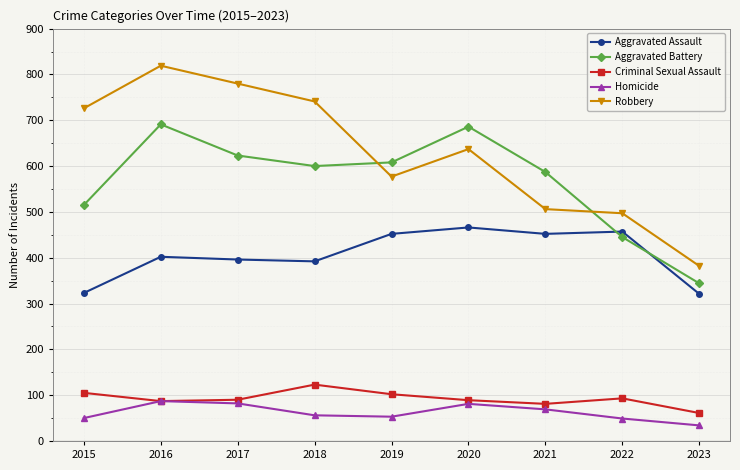

At which category is the sum across all series the highest?

2016